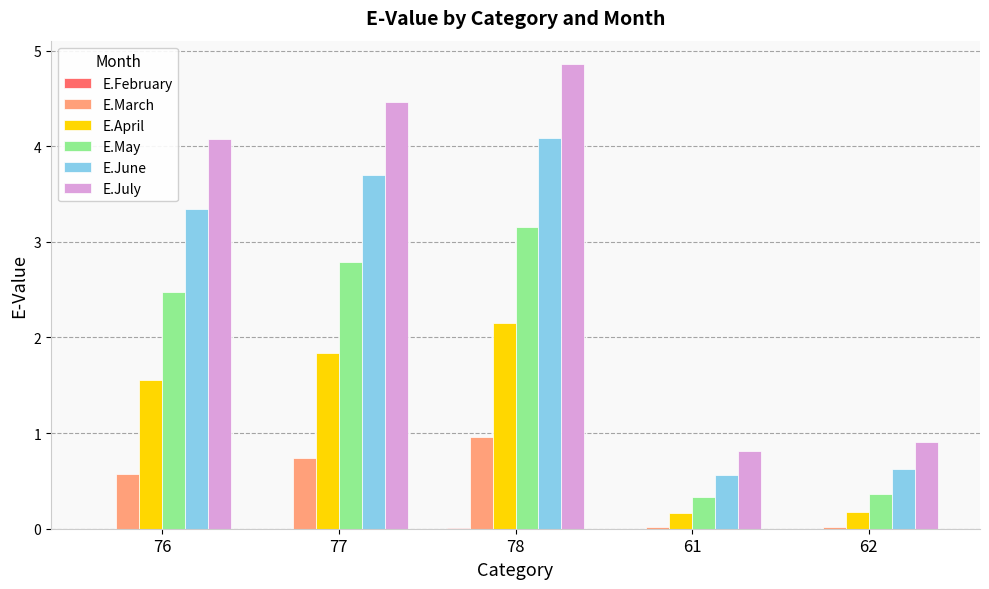

What is the sum of all E.June values?

12.3